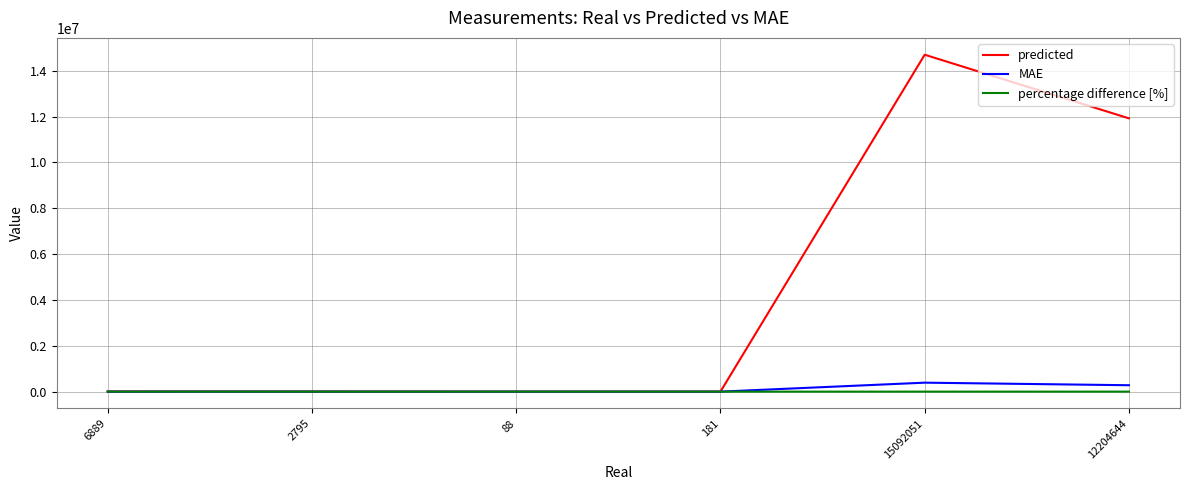

The predicted series shows 17772417 at 12204644. True or false?

False